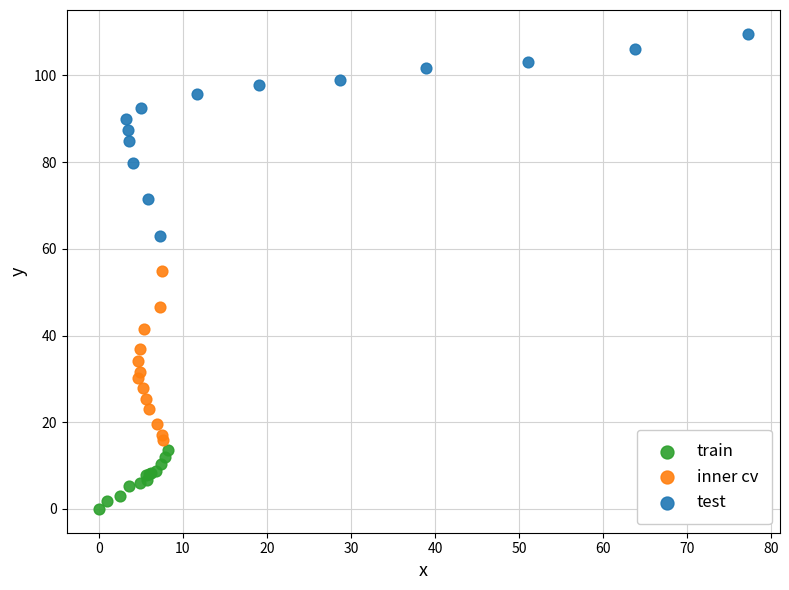

Which series reaches the maximum Y coordinate?

test